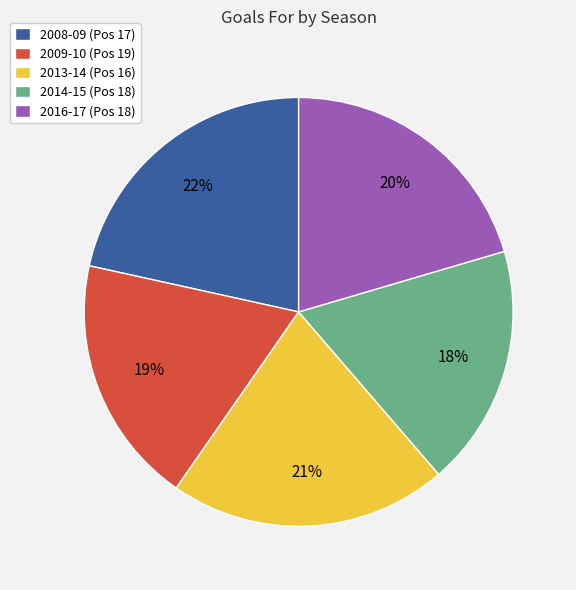

Do 2008-09 (Pos 17) and 2016-17 (Pos 18) together represent more than half of the pie?

No